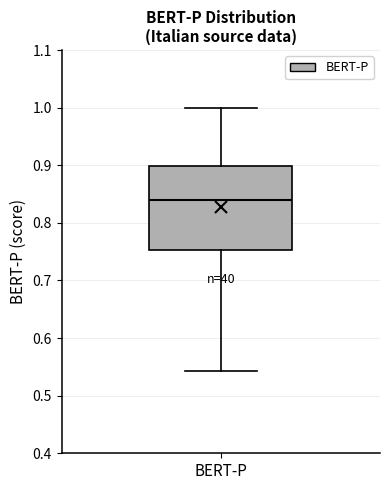

Transcribe this box plot: give where the median line is, the range the box spans, and where the two whiskers end, as read against the y-axis. The values are not printed on the chart, so give them approximately, as read against the axis.

median 0.84, box 0.75 to 0.90, whiskers 0.54 to 1.00